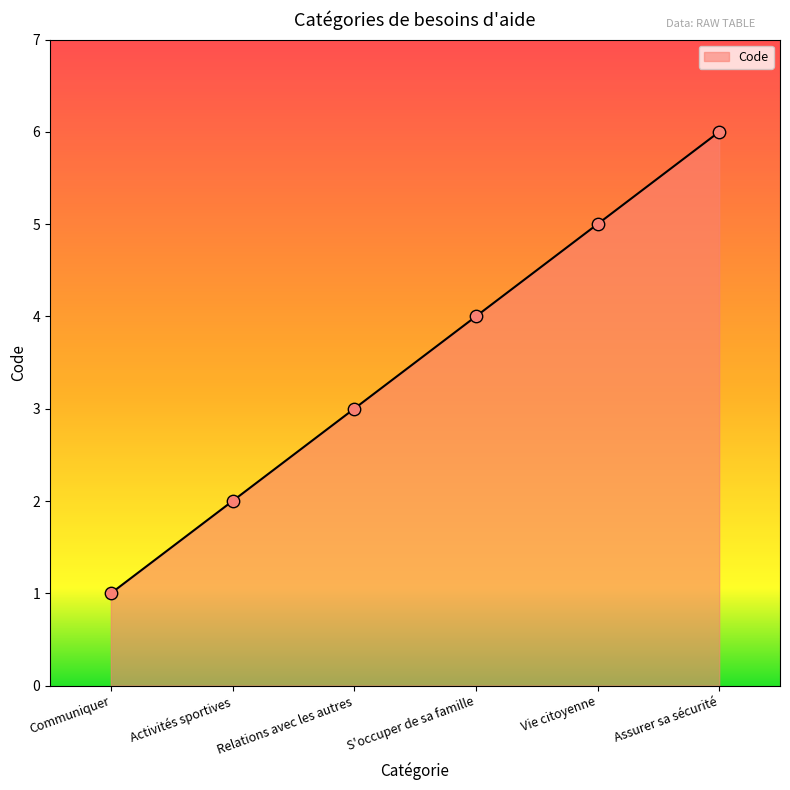

What is the ratio of the value at Activités sportives to the value at Vie citoyenne?

0.4